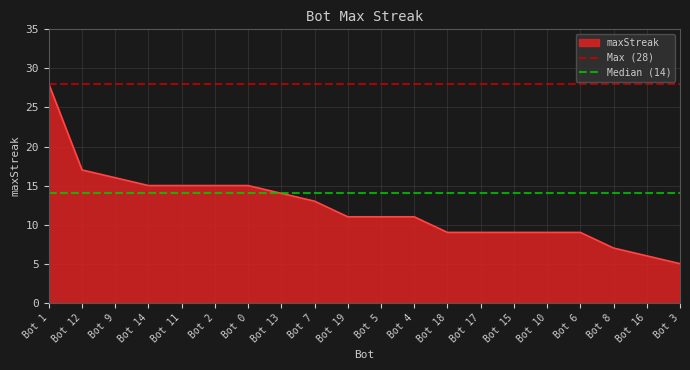

Is the value of Max (28) at Bot 1 greater than the value of Median (14) at Bot 12?

Yes